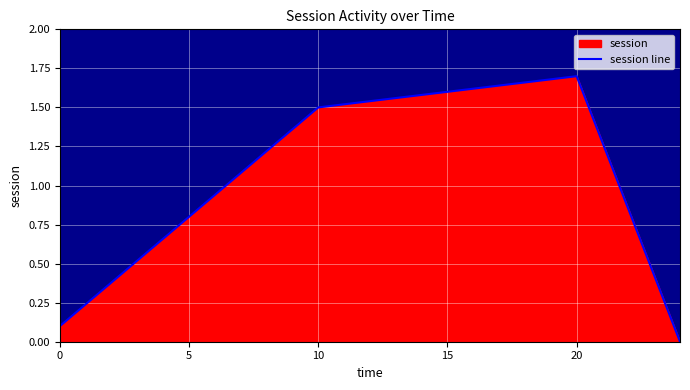

What is the difference between the maximum and minimum values?

1.7